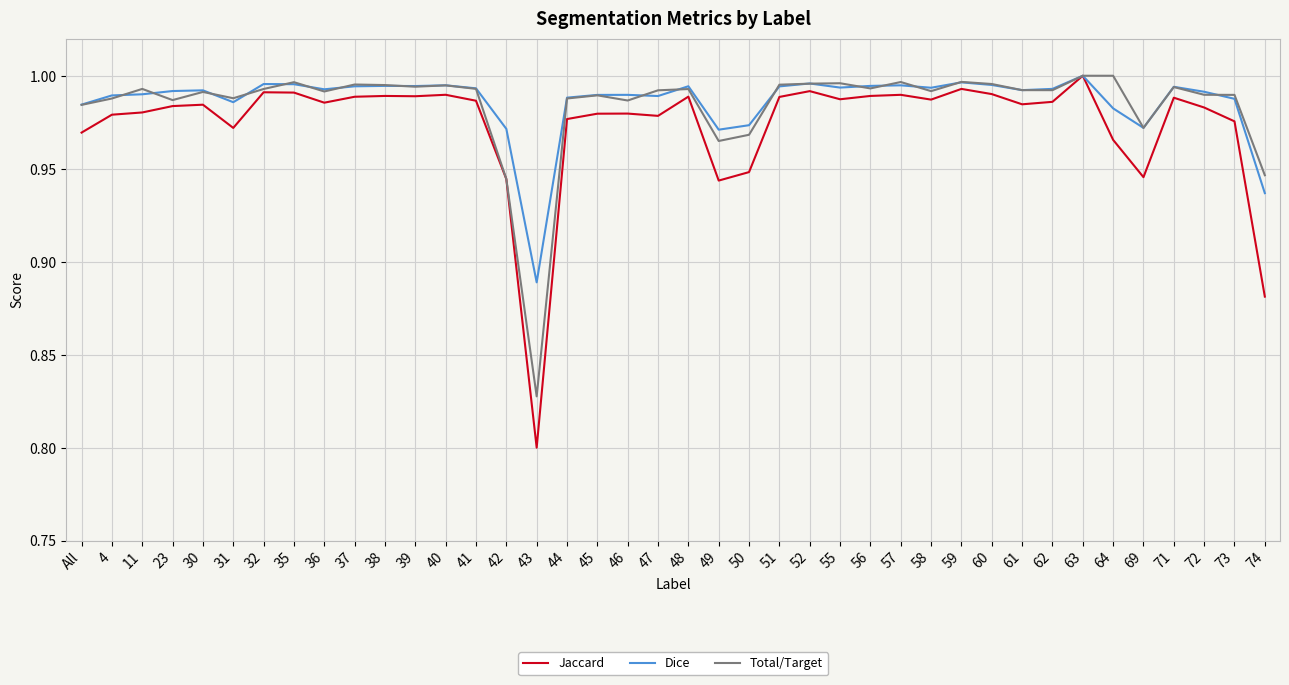

What are all the series names shown in the legend?

Jaccard, Dice, Total/Target